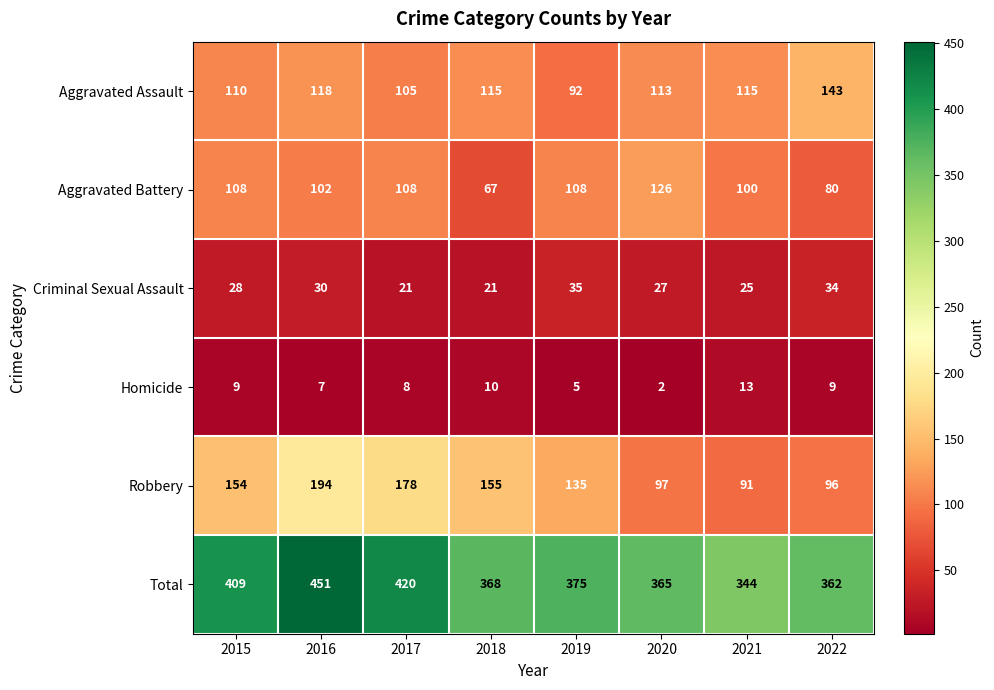

List the series in order of their peak value, highest first.

Total, Robbery, Aggravated Assault, Aggravated Battery, Criminal Sexual Assault, Homicide